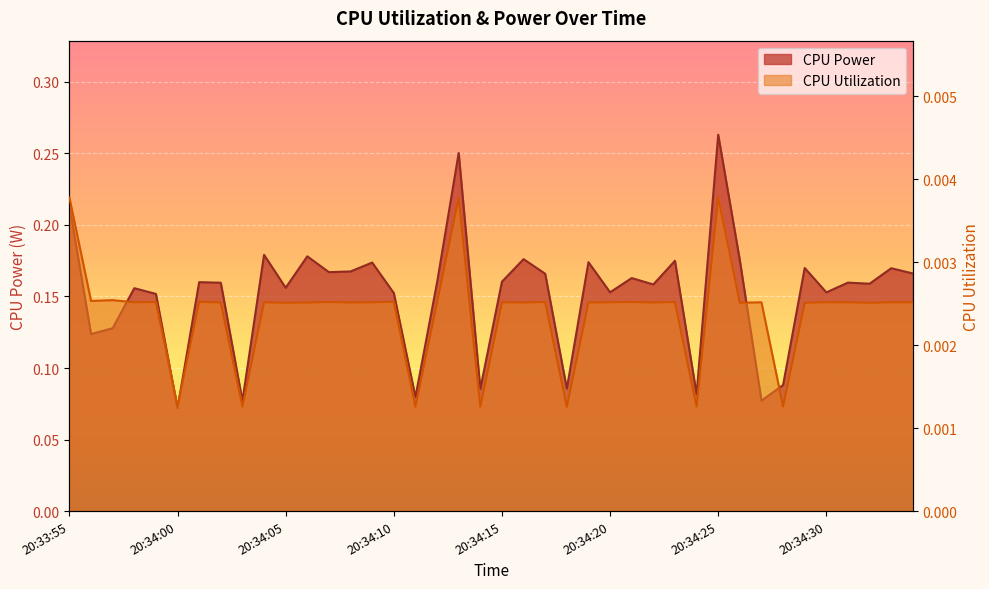

Where is the first local minimum for CPU Power?

20:33:56